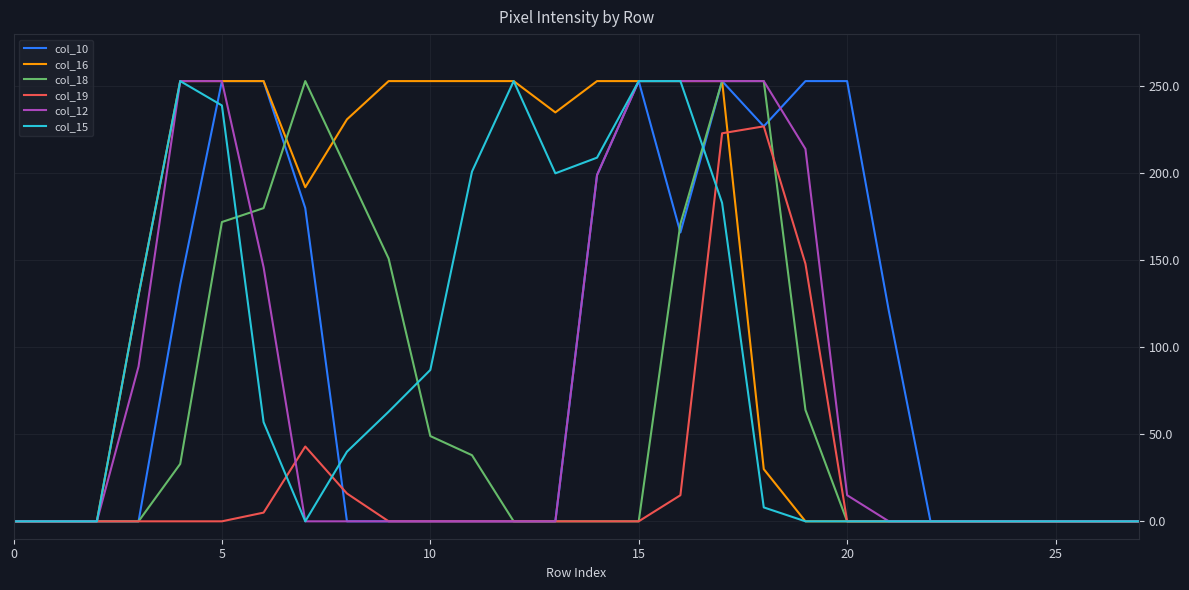

What is the maximum value shown in the chart?

253